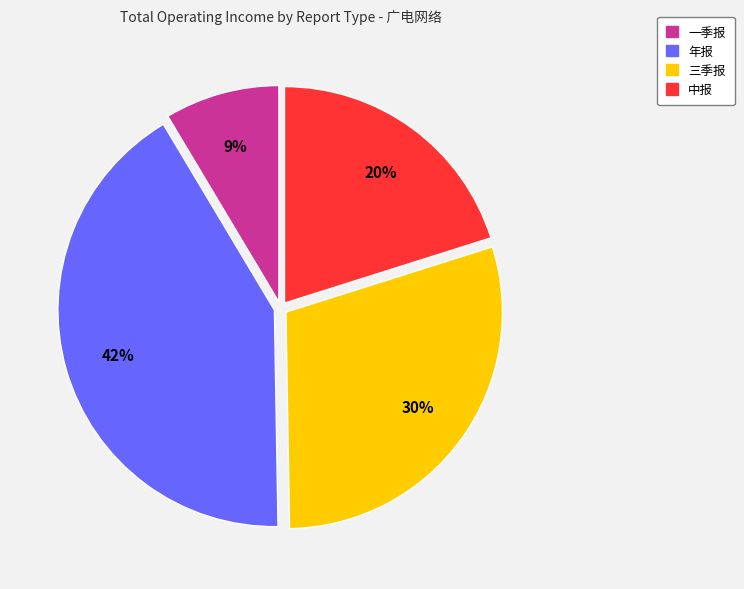

Does 三季报 represent more than half of the total?

No